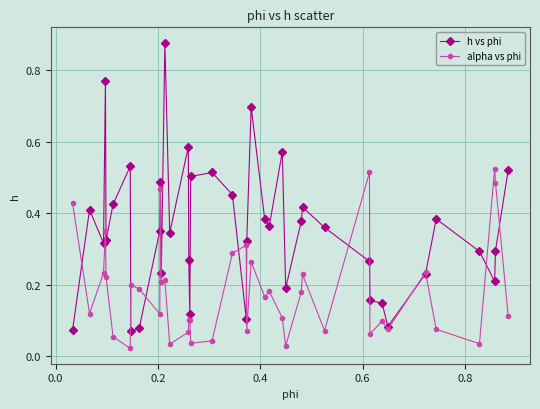

Rank the series by their maximum value, from lowest to highest.

alpha vs phi, h vs phi